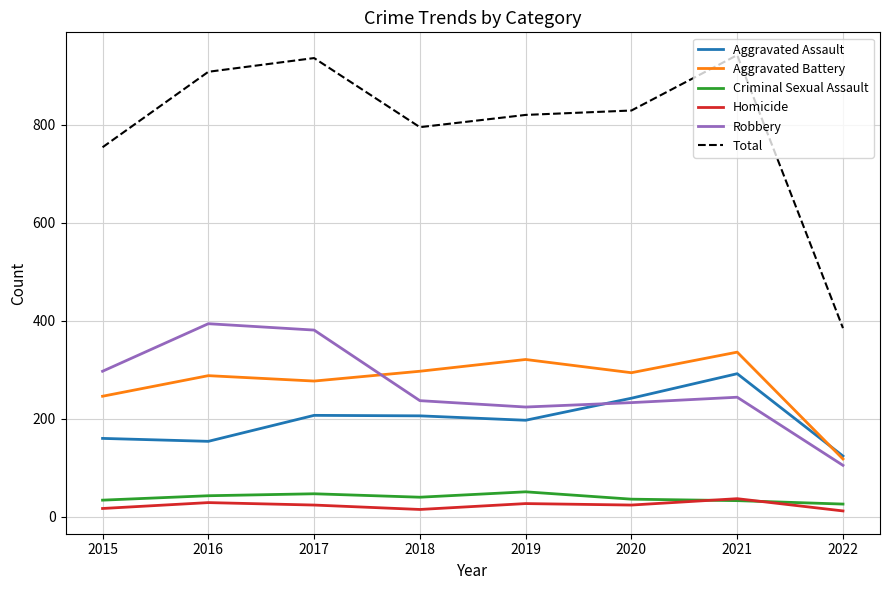

Is the value of Homicide at 2016 greater than the value of Robbery at 2022?

No